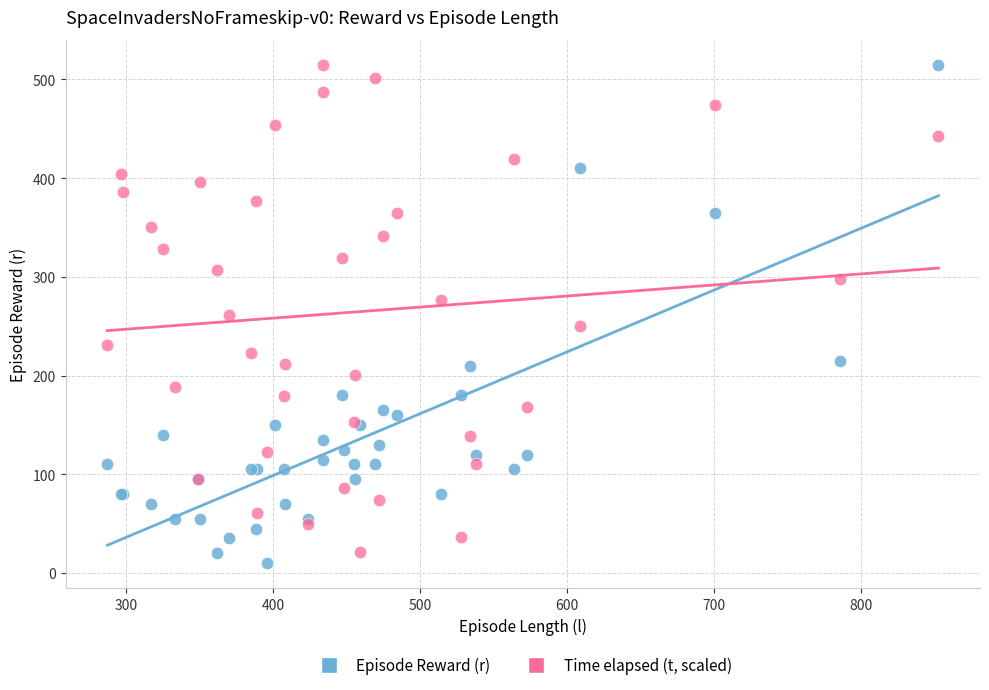

What is the X range (max minus min) for the scatter plot?

566.0